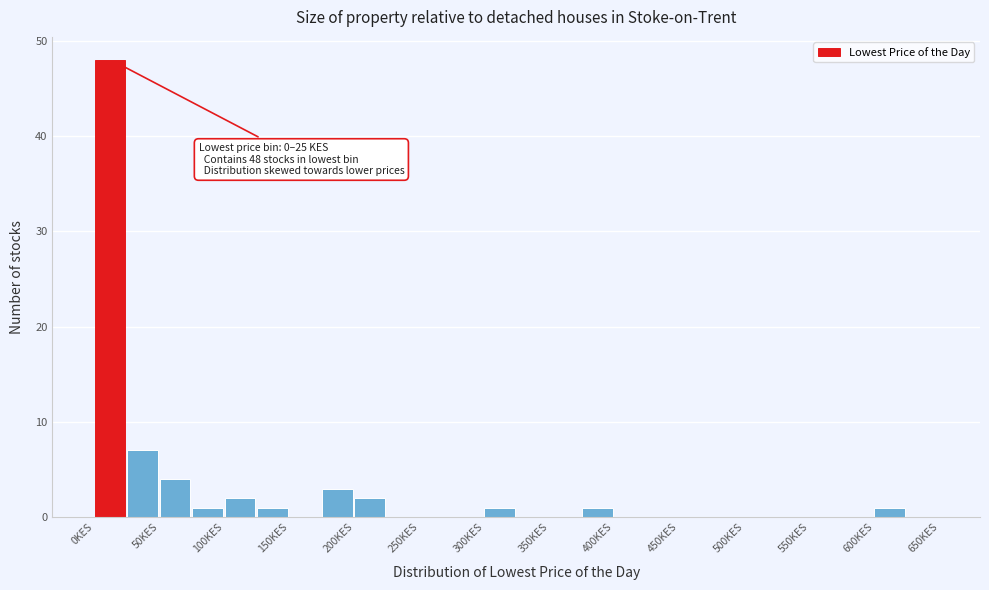

Which range on the x-axis has the tallest bar?

0 to 25